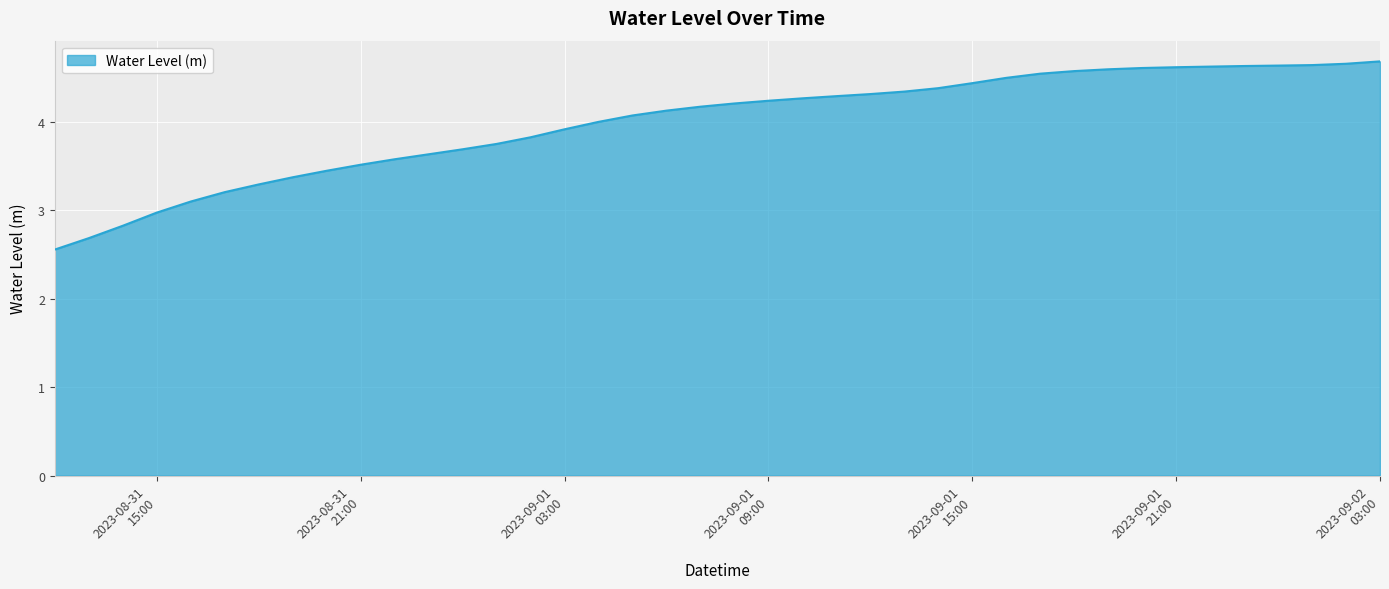

What is the minimum value shown in the chart?

2.6